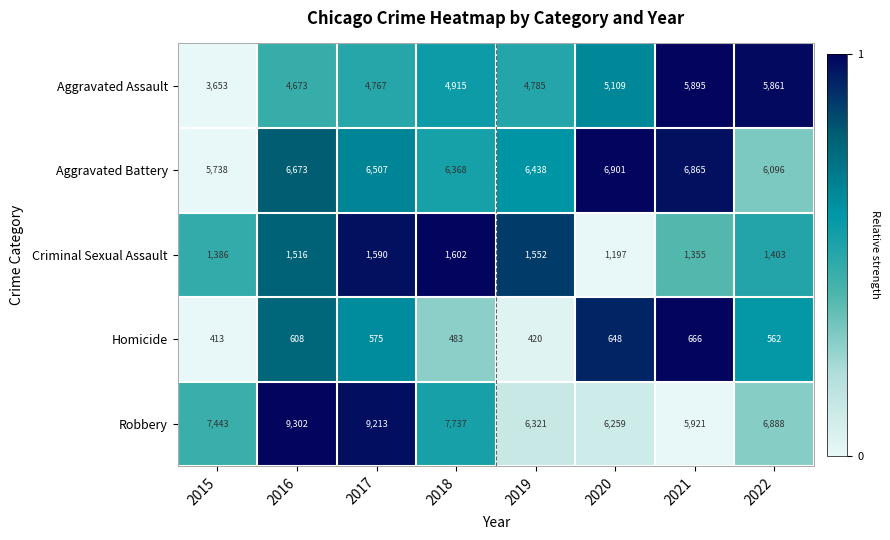

What is the difference between the second highest and minimum values in the Homicide series?

235